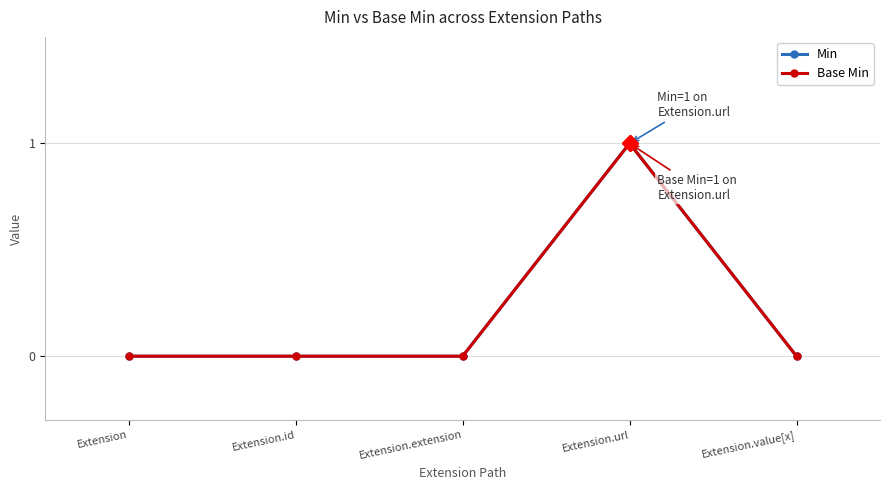

Does the chart have visible grid lines?

Yes